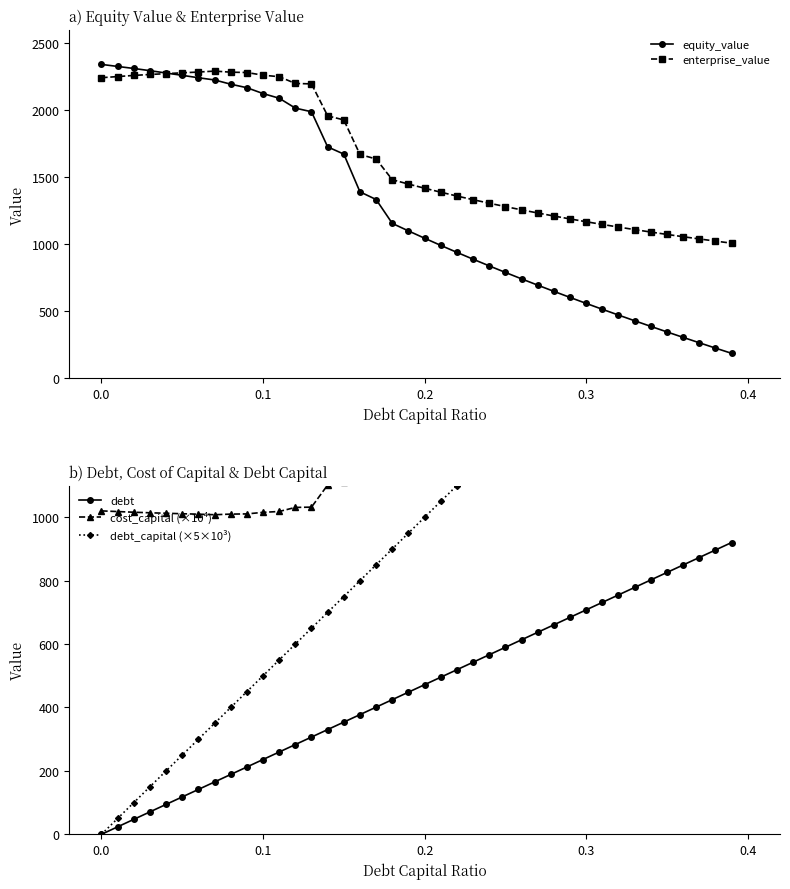

The value of equity_value at 0.2 is 382.4. True or false?

False